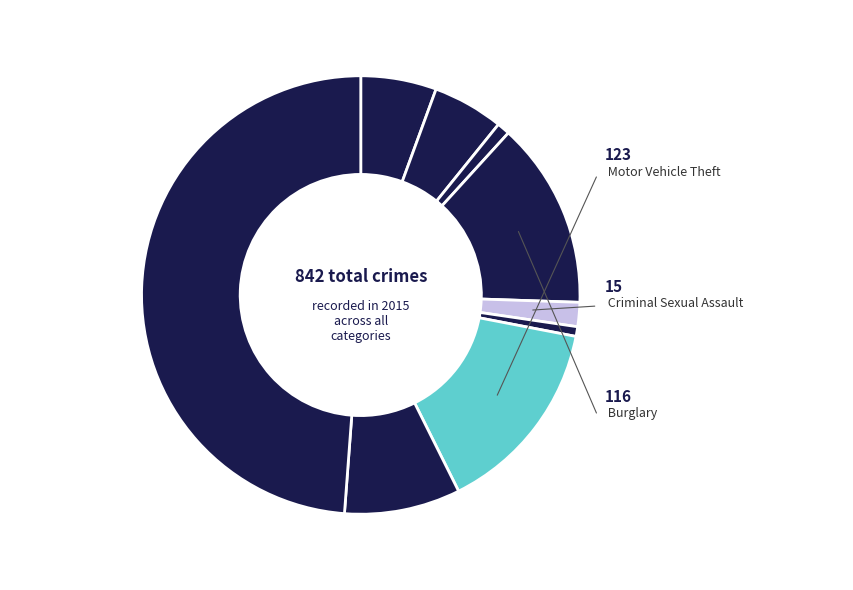

Count the number of slices in the pie.

9